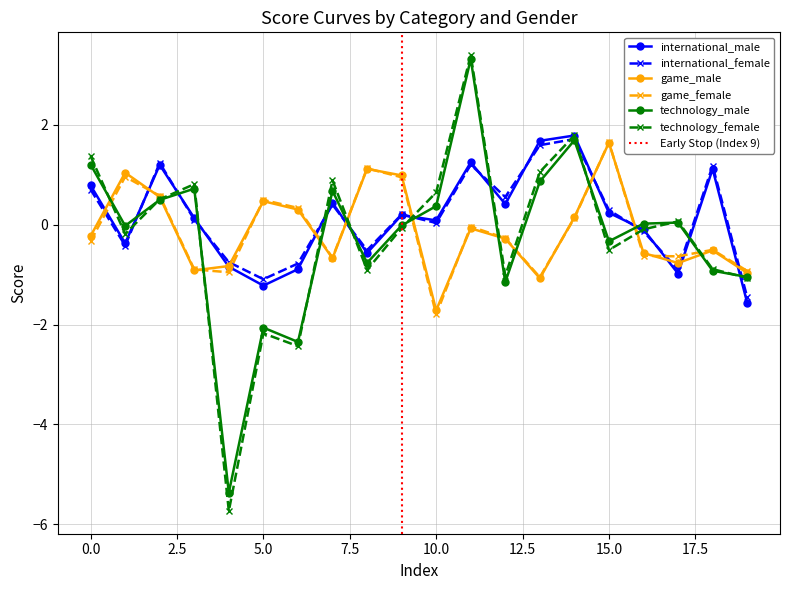

What is the average value of the game_male series?

-0.1